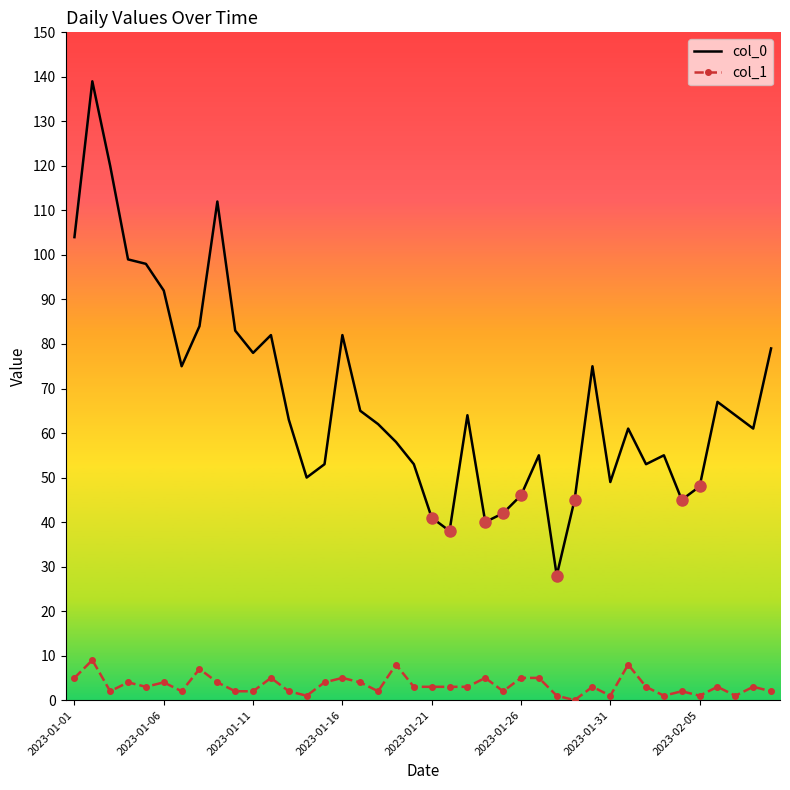

Rank the series by their average value, from highest to lowest.

col_0, col_1